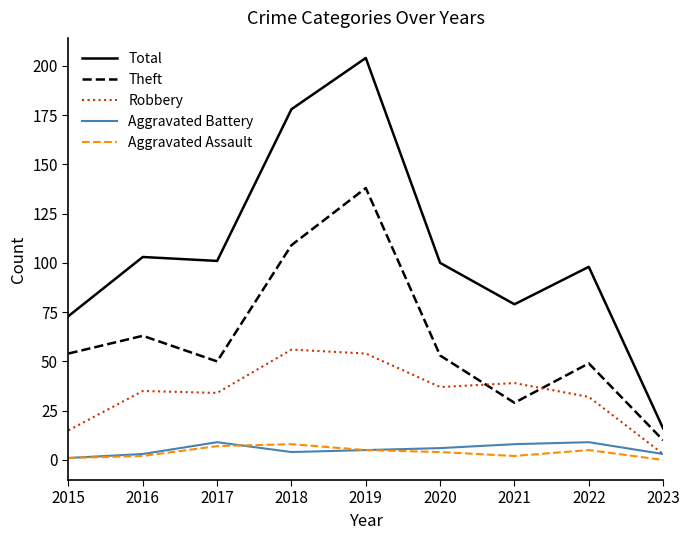

The value of Robbery at 2017 is 57. True or false?

False